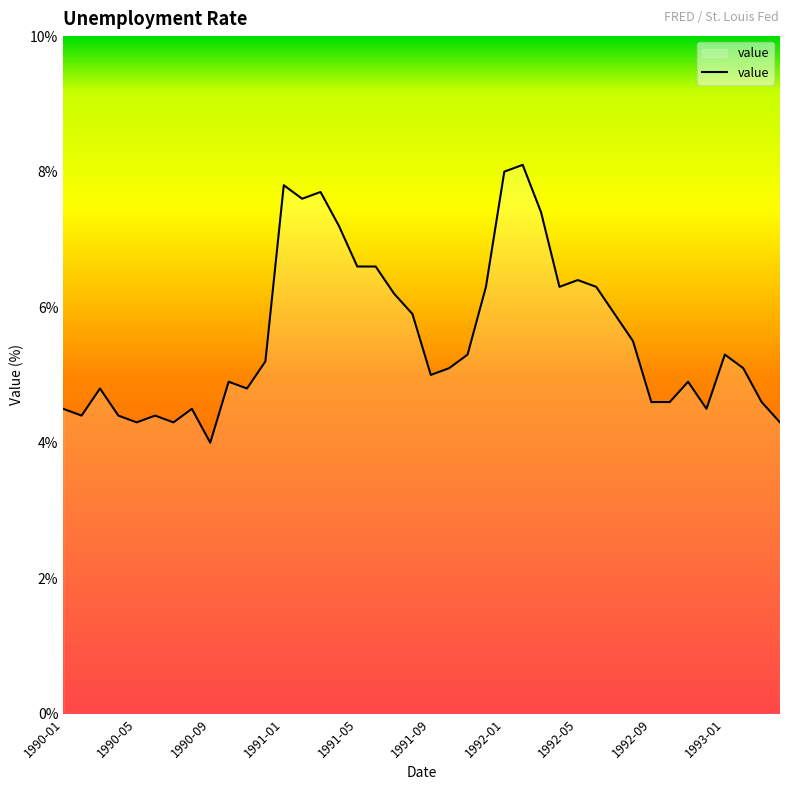

What is the smallest value displayed?

4.0